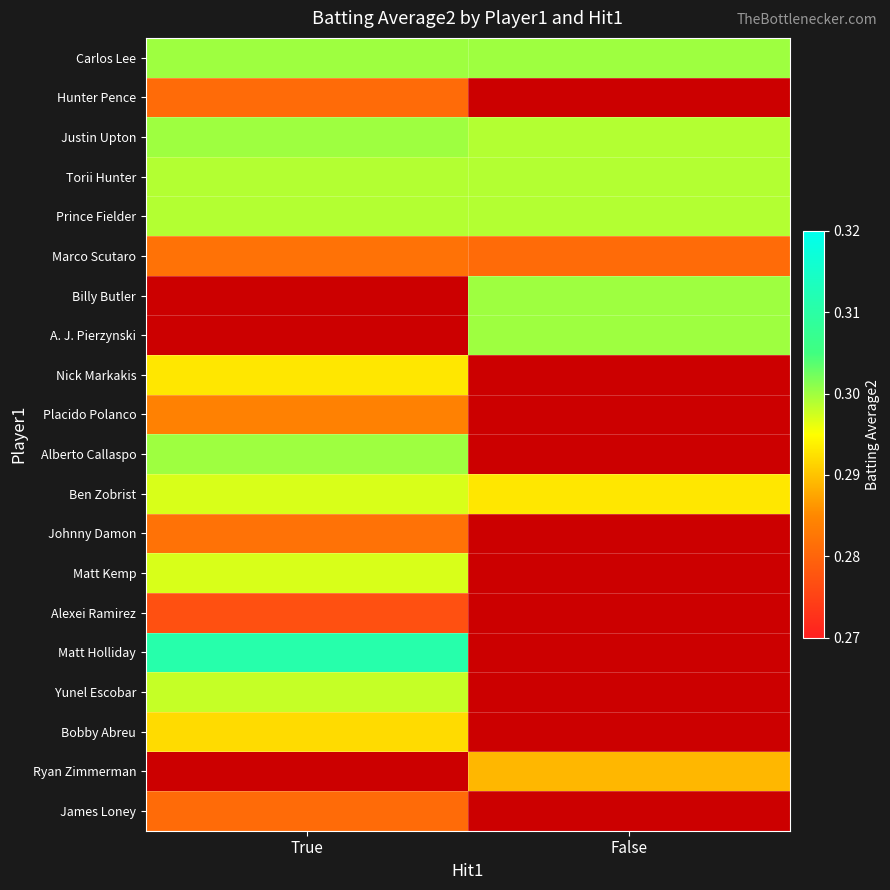

The A. J. Pierzynski series shows 0.5 at False. True or false?

False